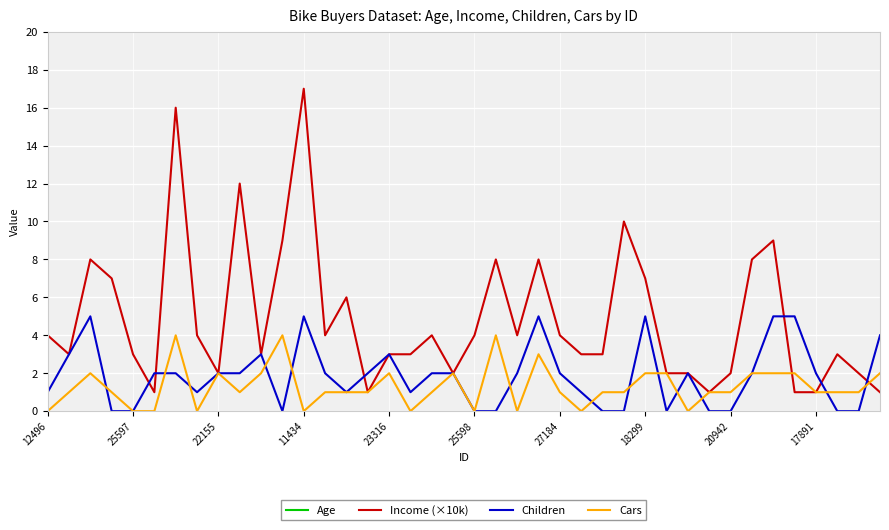

What is the difference between the maximum and second lowest values in the Age series?

35